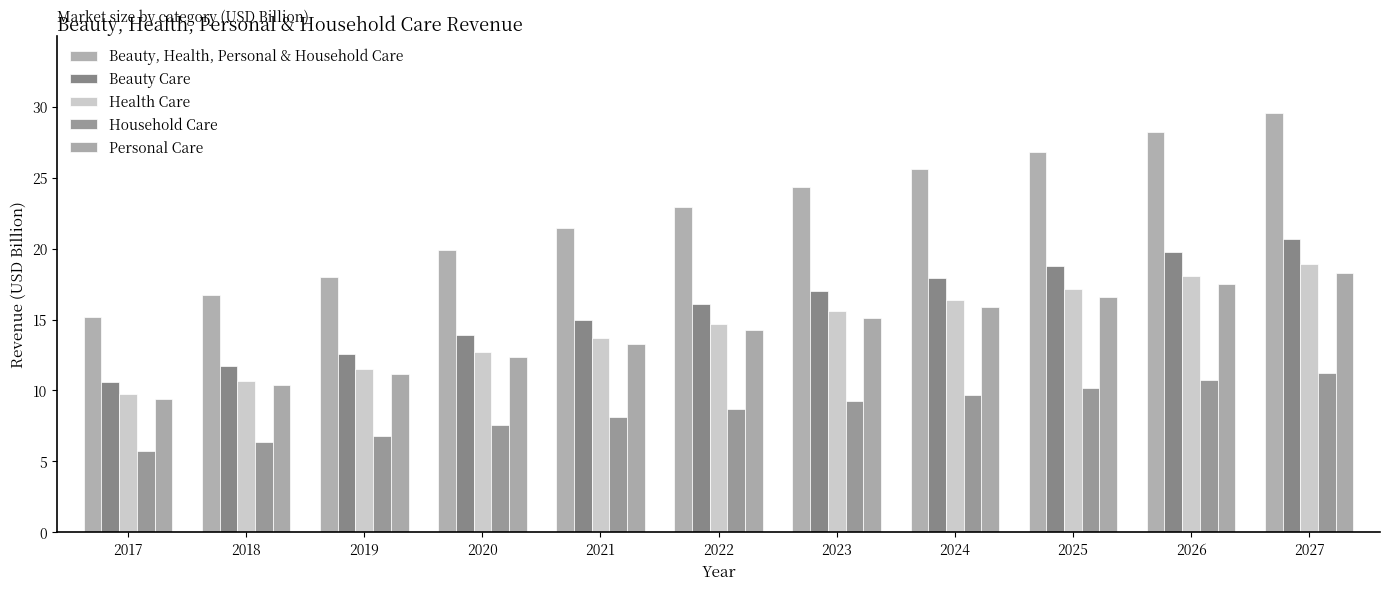

What is the difference between the maximum and minimum values in the Beauty Care series?

10.0